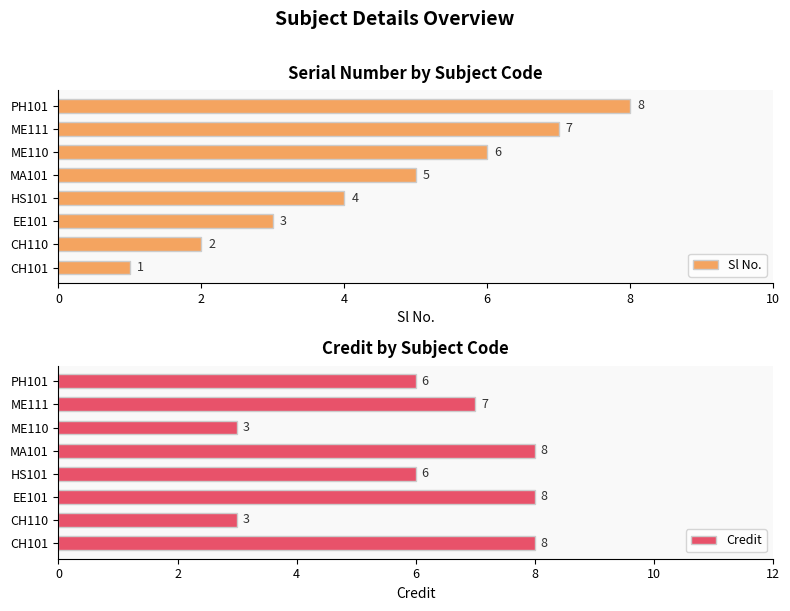

What is the sum of all Credit values?

49